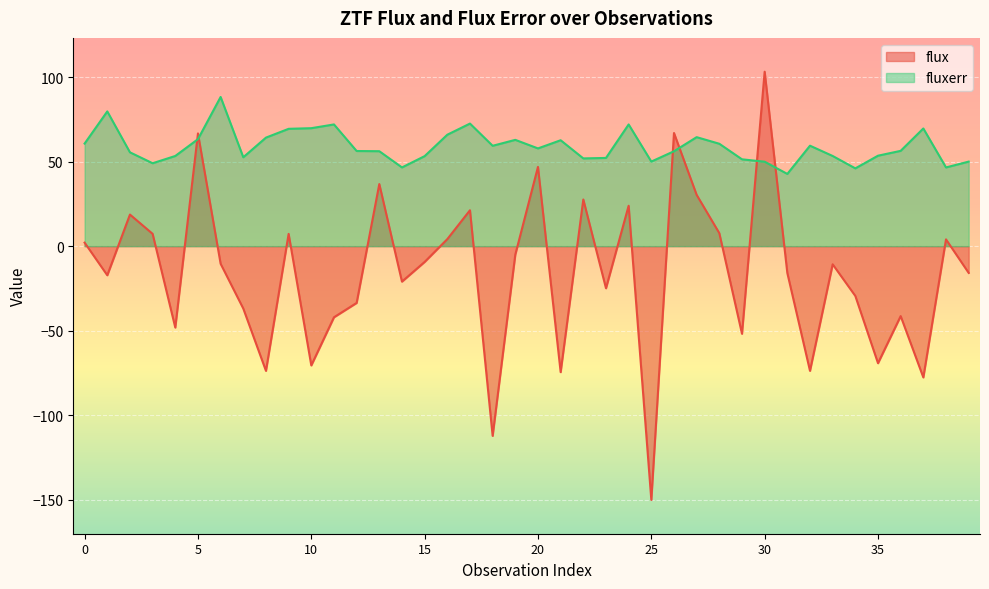

How many lines are shown in the chart?

2